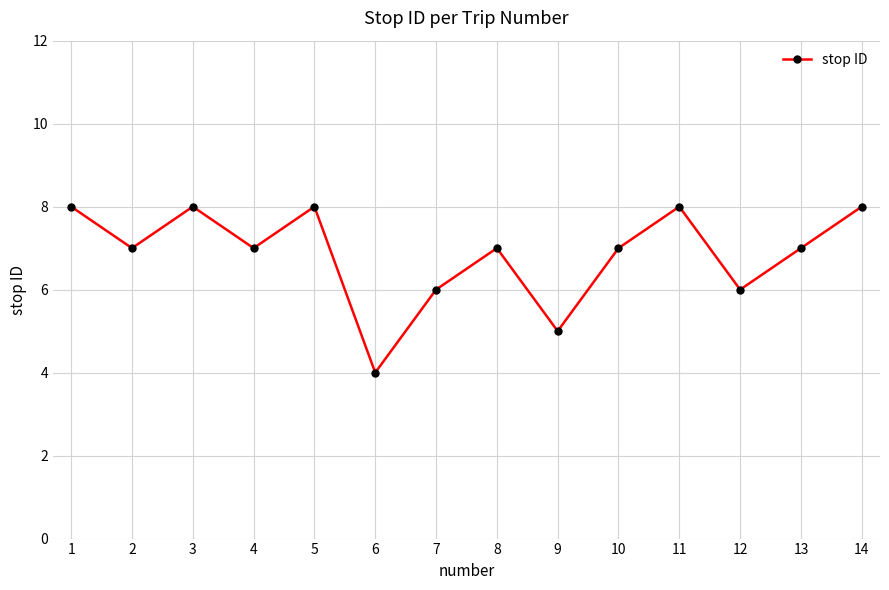

Reading left to right, extract all data points from this chart.

8	7	8	7	8	4	6	7	5	7	8	6	7	8